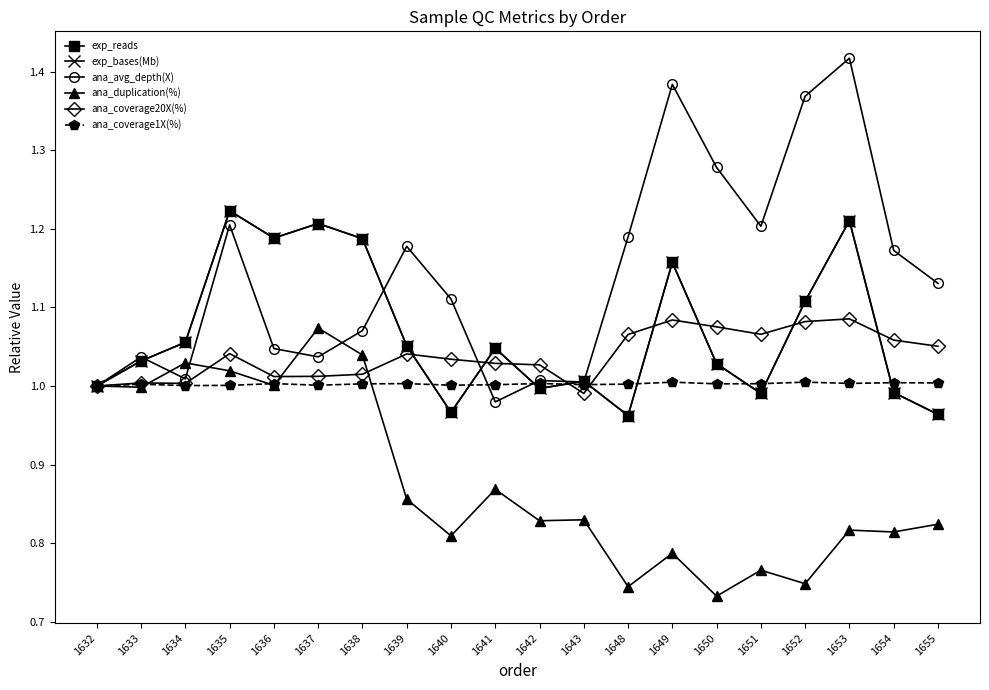

What is the difference between the maximum and second lowest values in the exp_reads series?

0.3